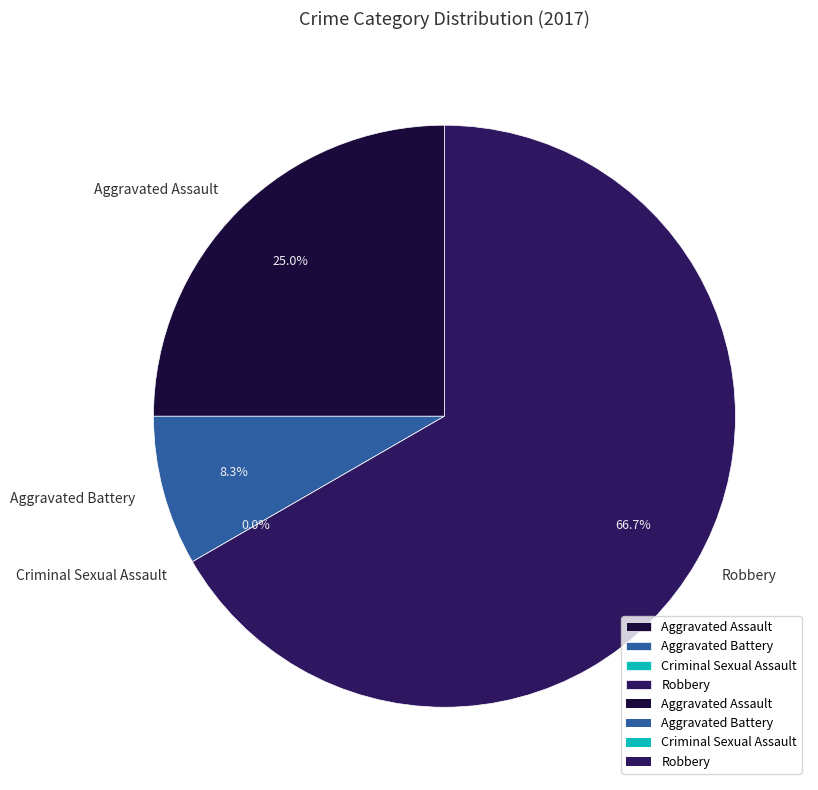

Is there any slice that represents more than half of the pie?

No